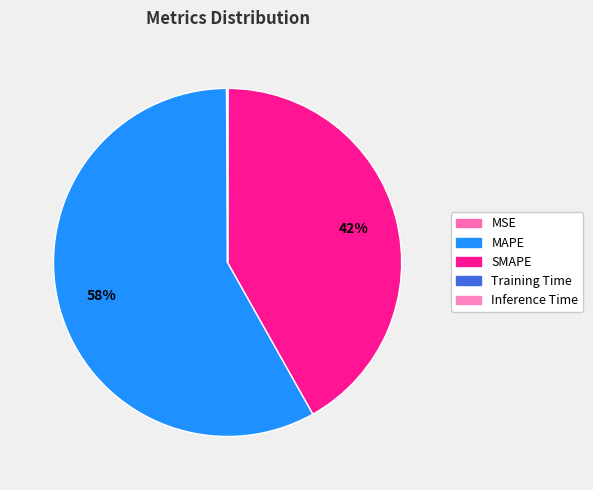

Does any single category account for the majority?

Yes